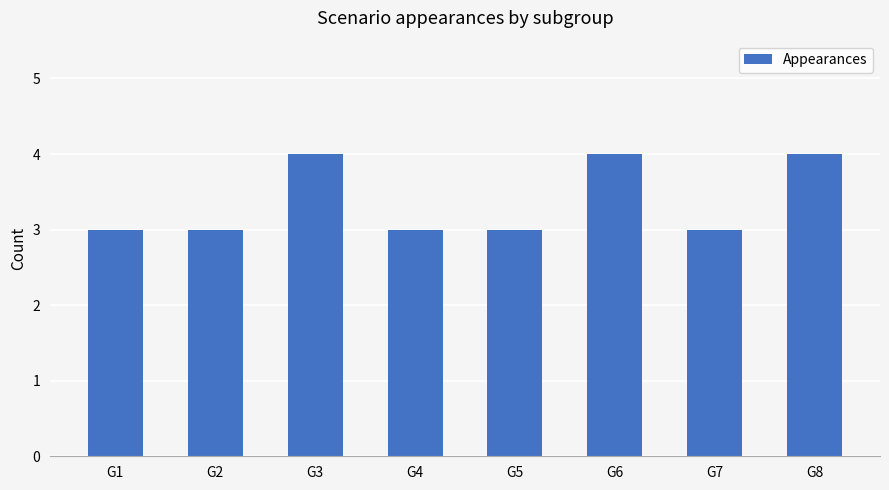

What is the maximum value shown in the chart?

4